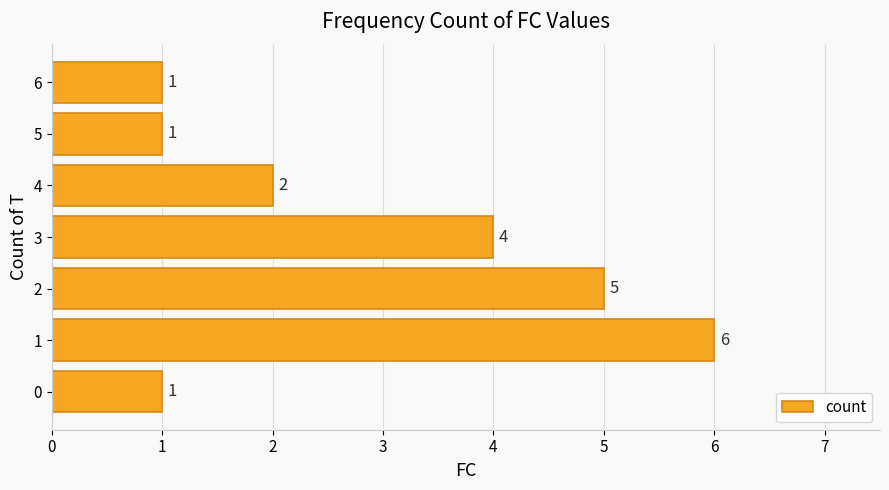

What is the difference between the values at 3 and 2?

1